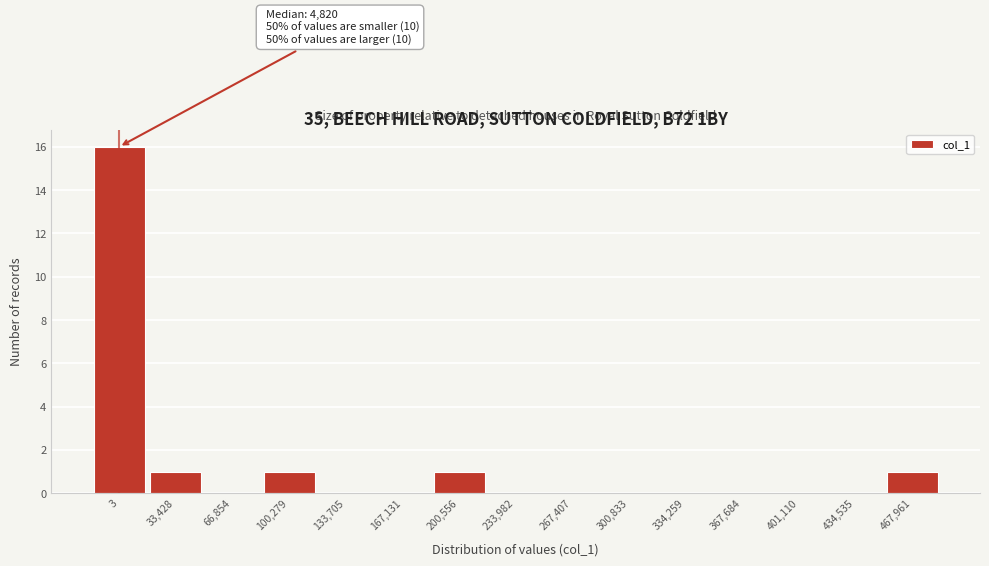

Reading left to right, transcribe all the data shown in this chart.

3=16	33,428=1	66,854=0	100,279=1	133,705=0	167,131=0	200,556=1	233,982=0	267,407=0	300,833=0	334,259=0	367,684=0	401,110=0	434,535=0	467,961=1